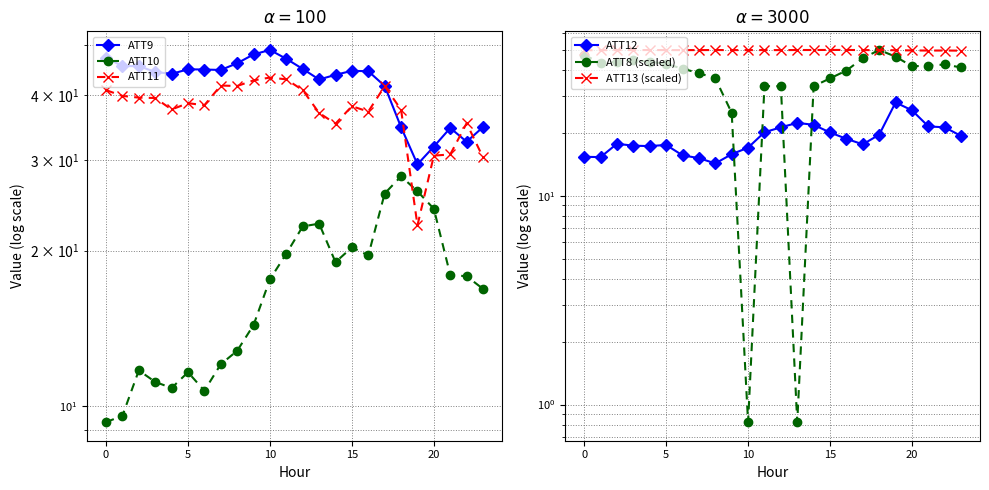

What is the label of the 18th point from the left?

17